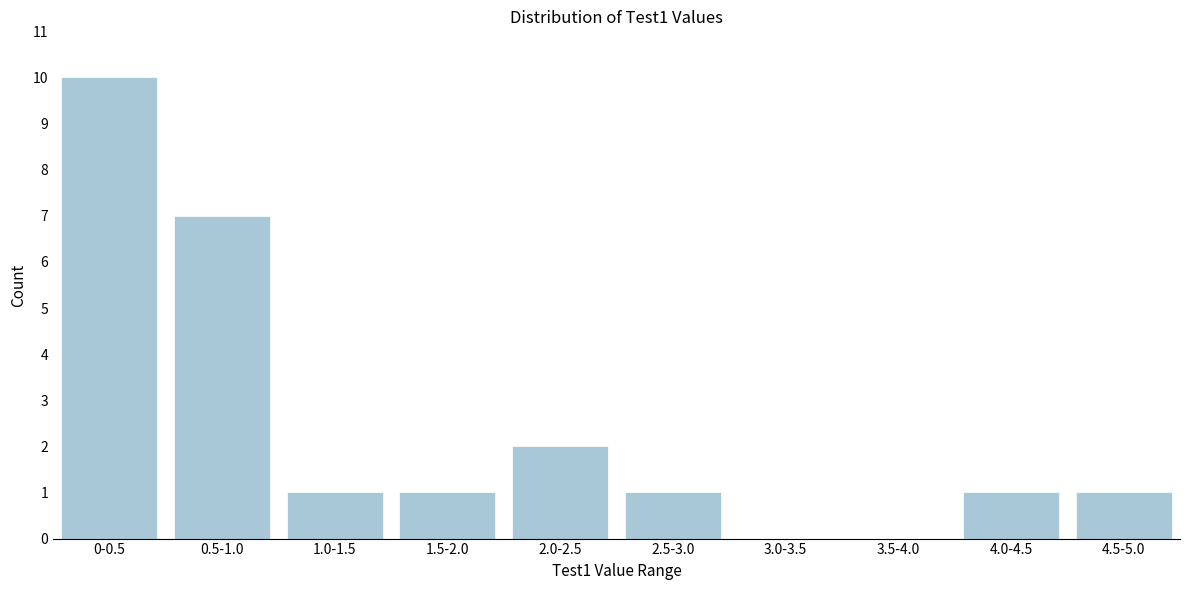

Reading left to right, what are all the values shown in this chart?

0-0.5=10	0.5-1.0=7	1.0-1.5=1	1.5-2.0=1	2.0-2.5=2	2.5-3.0=1	3.0-3.5=0	3.5-4.0=0	4.0-4.5=1	4.5-5.0=1